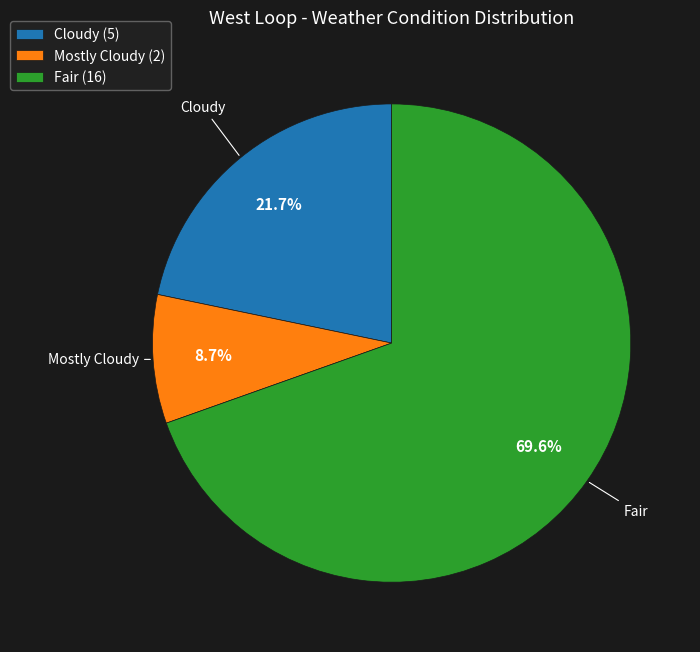

What percentage is NOT represented by Mostly Cloudy (2)?

91.3%